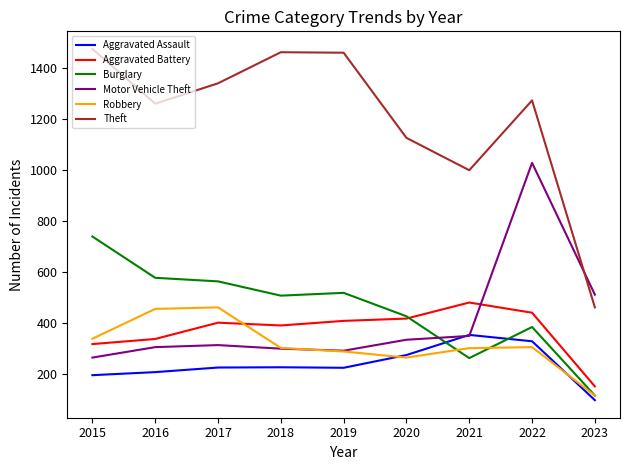

Where do Motor Vehicle Theft and Aggravated Battery first cross each other?

2021 and 2022